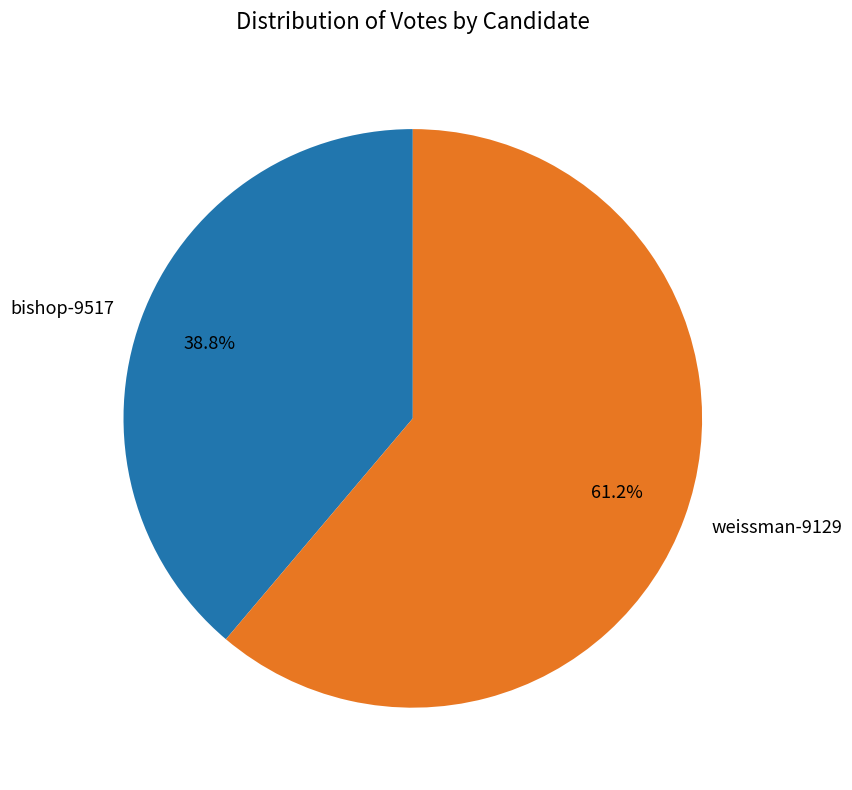

To the nearest percent, what is the combined percentage of bishop-9517 and weissman-9129?

100%